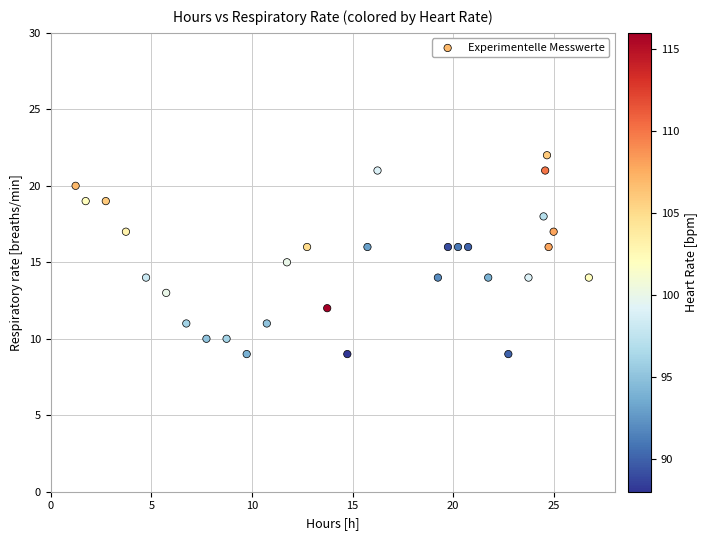

What is the range of Y values (max minus min)?

13